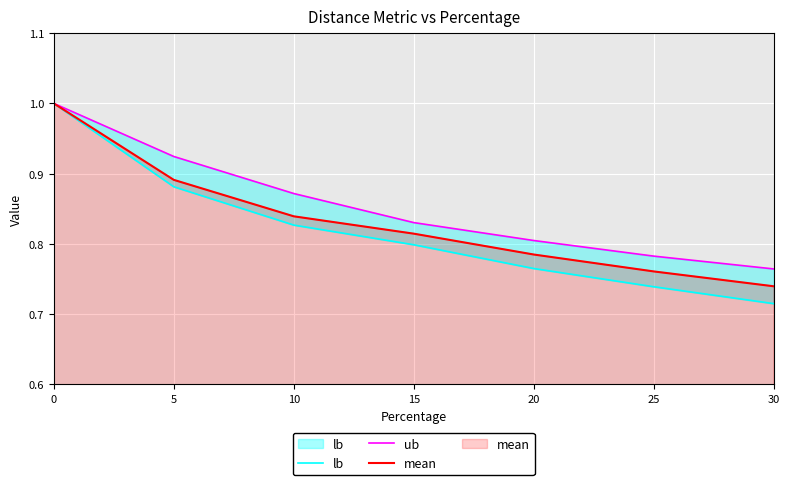

What is the sum of the ub values at 20 and 10?

1.7